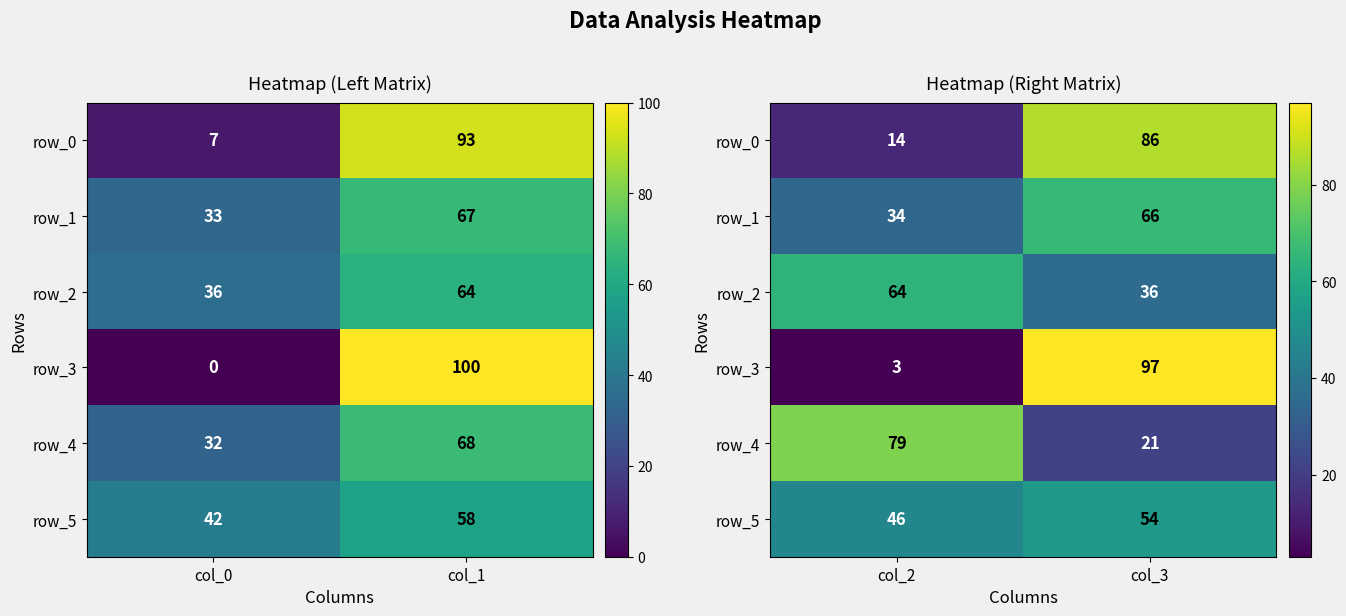

At how many categories does at least one series exceed 67?

2